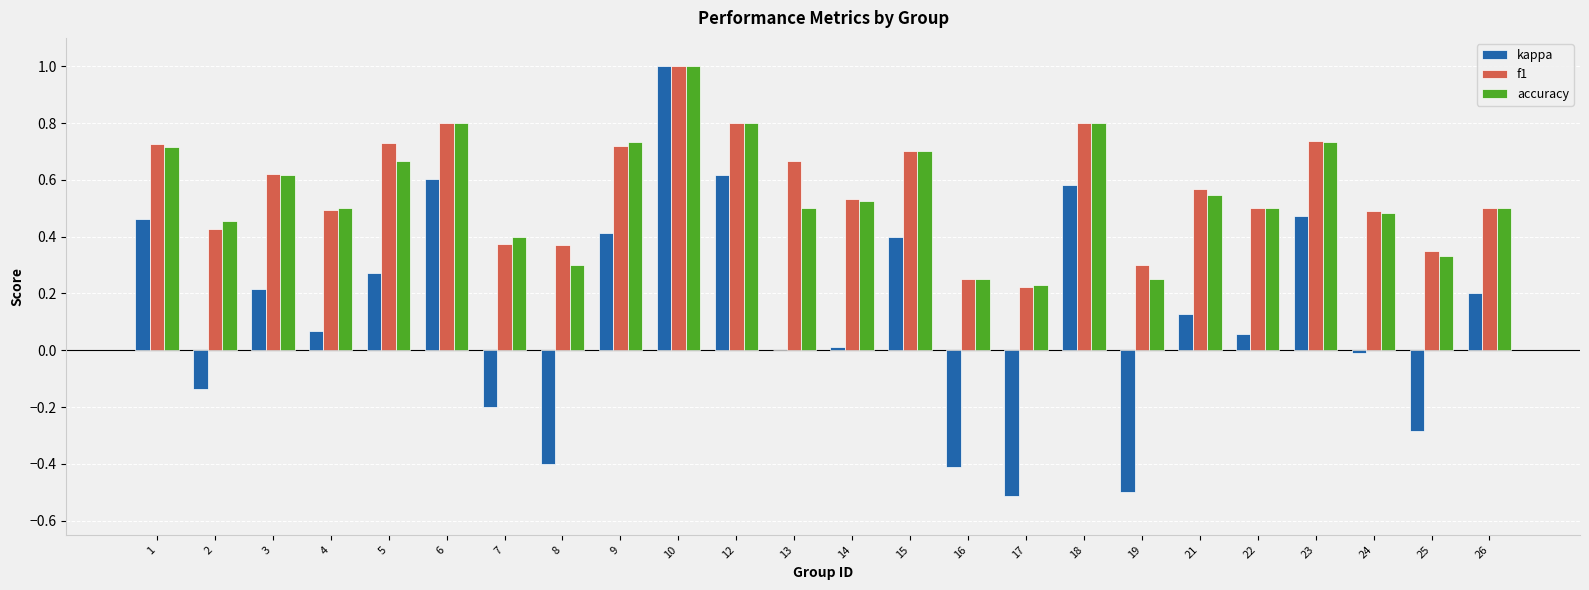

What is the sum of all kappa values?

3.0